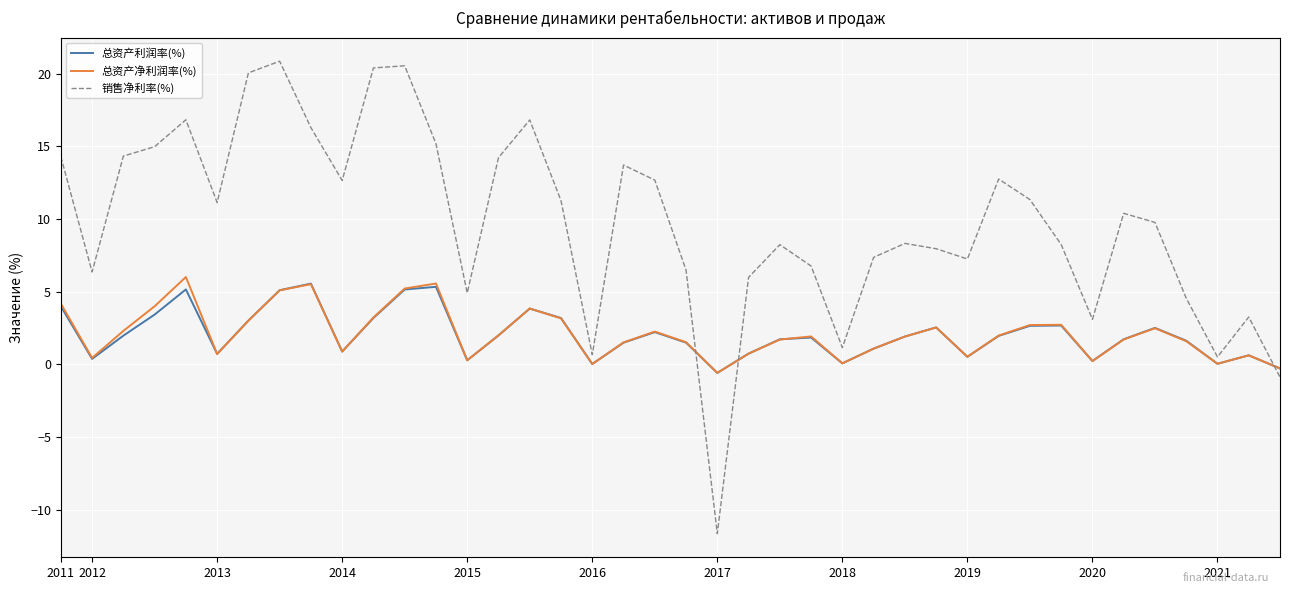

What is the maximum value shown in the chart?

20.8